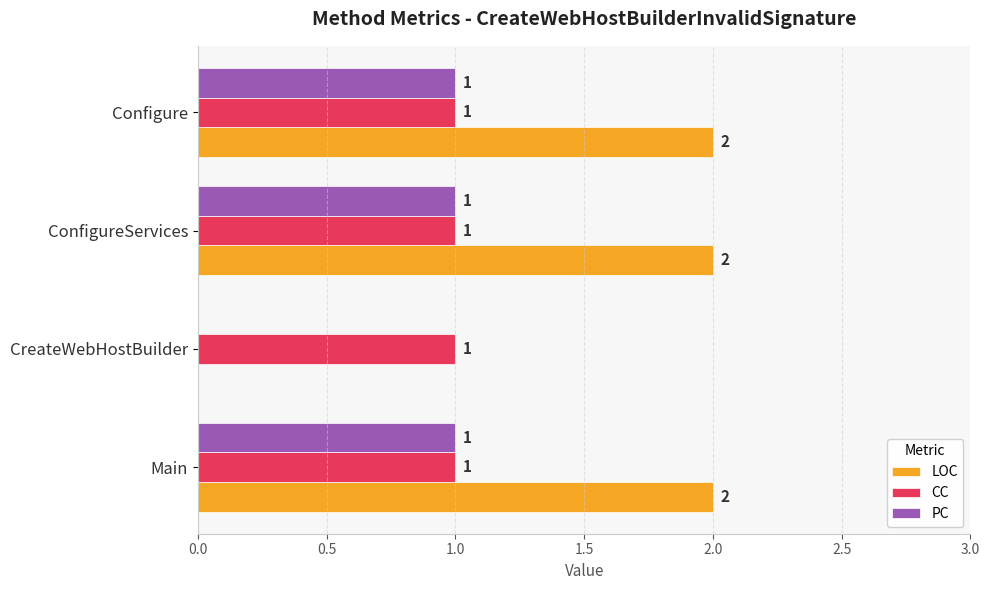

Is it true that LOC equals -1 at CreateWebHostBuilder?

False